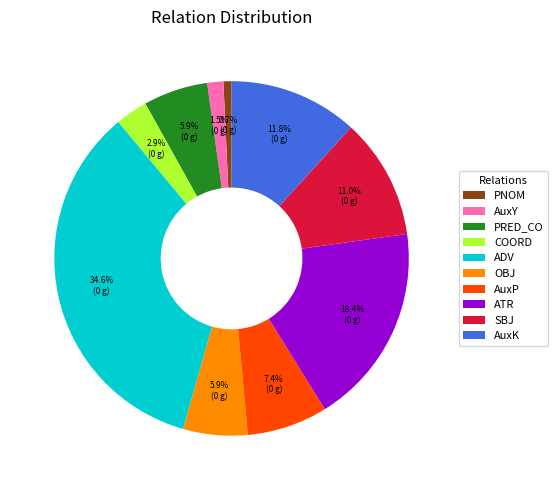

Combined, do AuxY and PRED_CO account for over 50%?

No